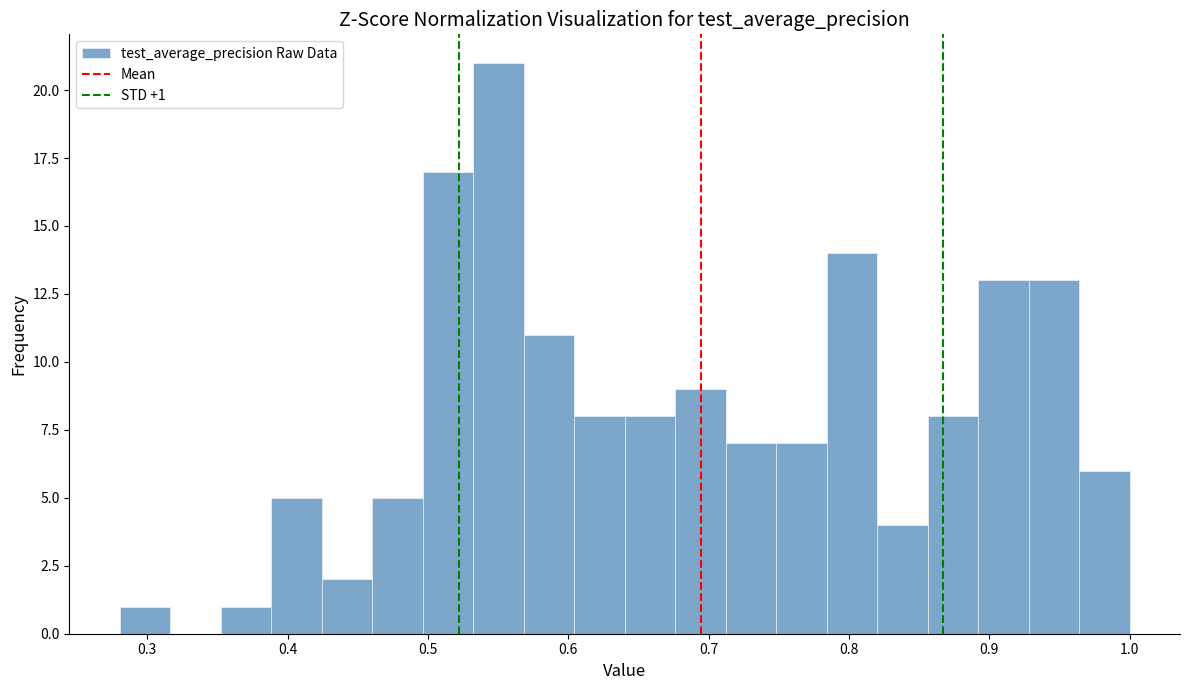

Around what value on the x-axis is the tallest bar? Give the approximate position of its centre, as read against the axis.

0.55